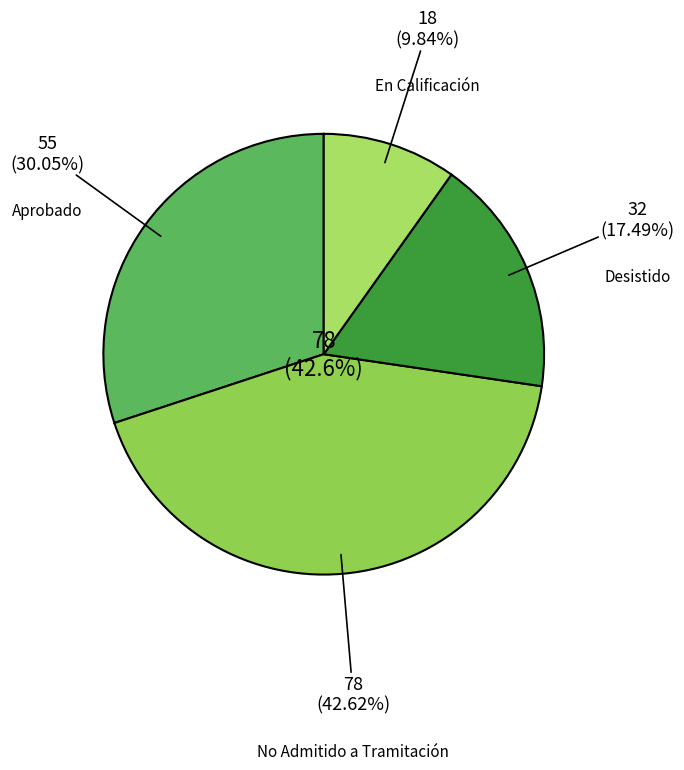

To the nearest percent, what portion does Desistido represent?

17%